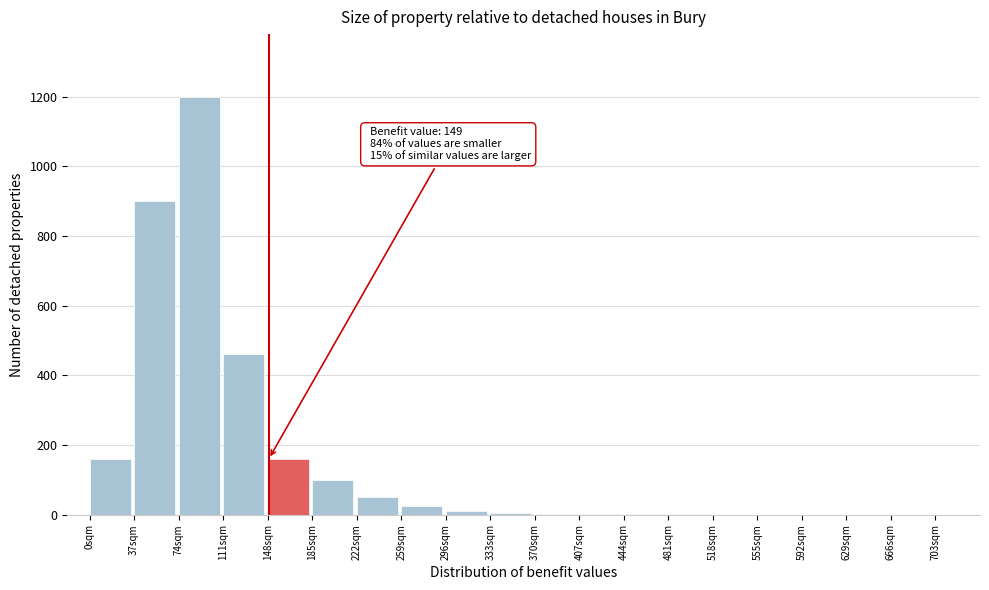

Where is the data nearest to the value 600?

111sqm